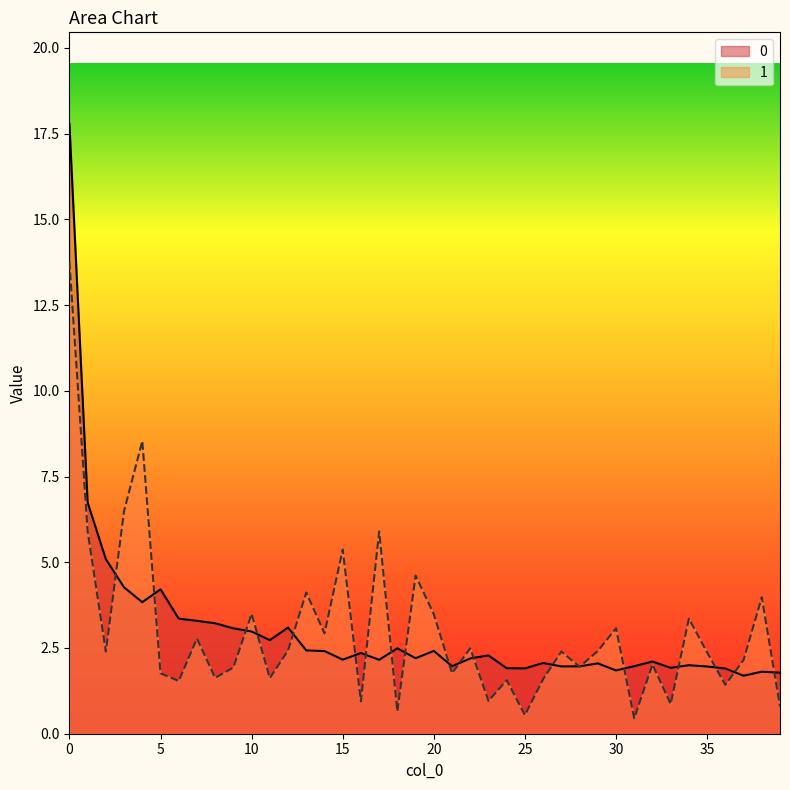

How many distinct data groups are displayed?

2